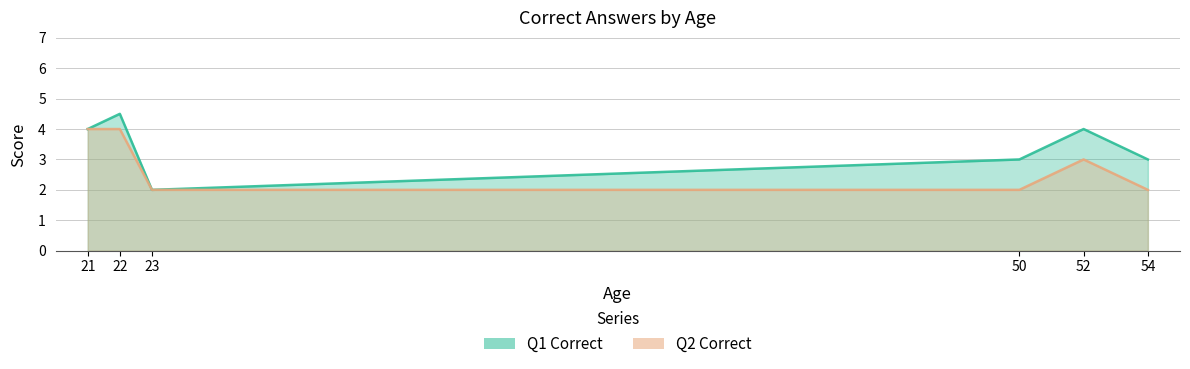

The value at 52 is 3. True or false?

True